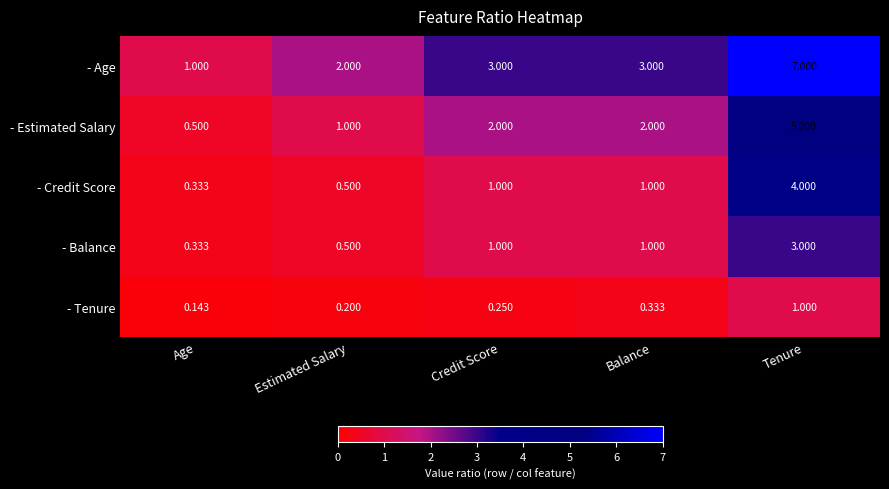

At which category is the sum across all series the highest?

Tenure